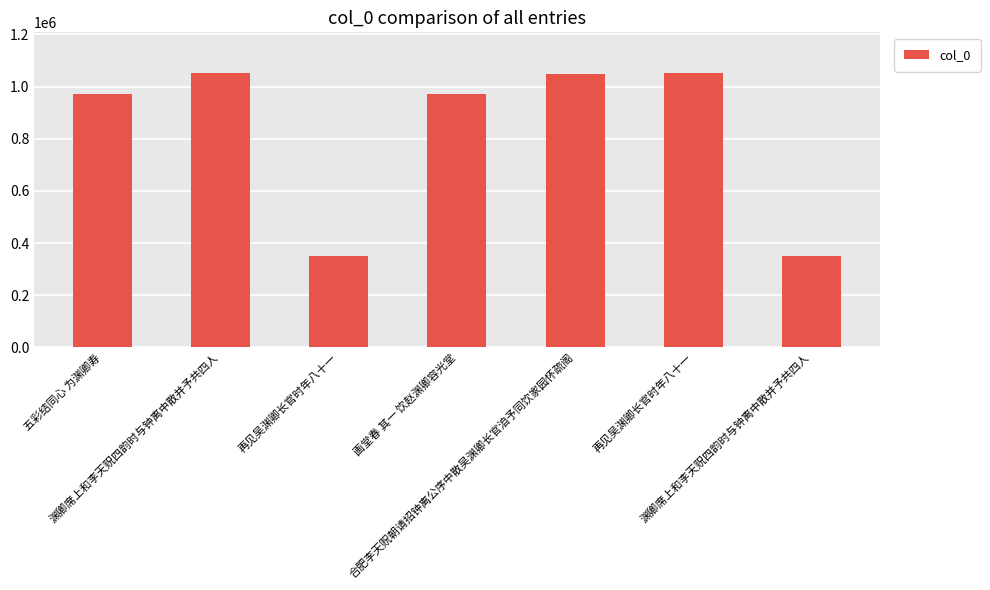

How many values are below 970027?

3